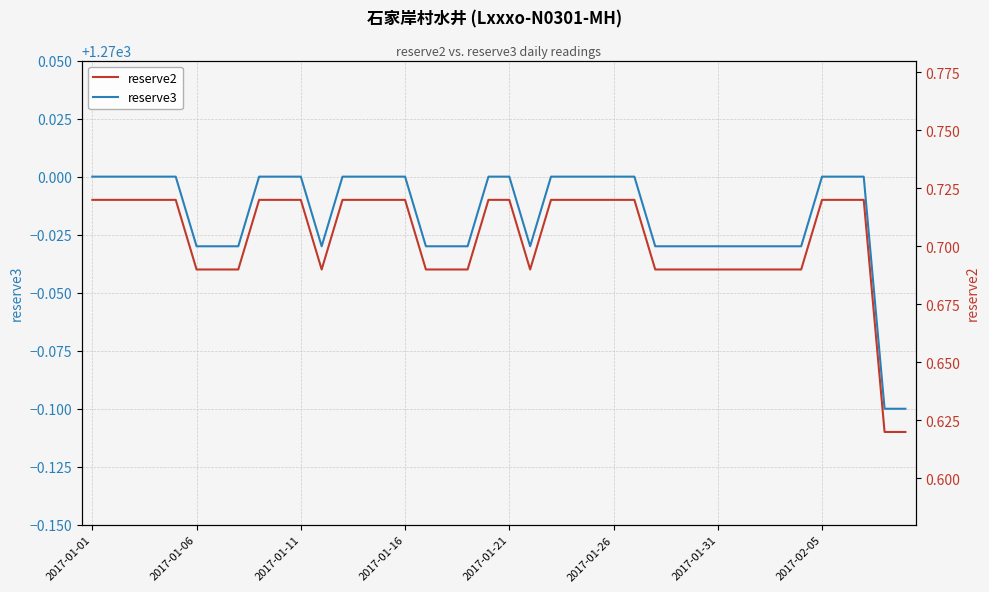

What is the lowest value of the reserve3 series?

1269.9